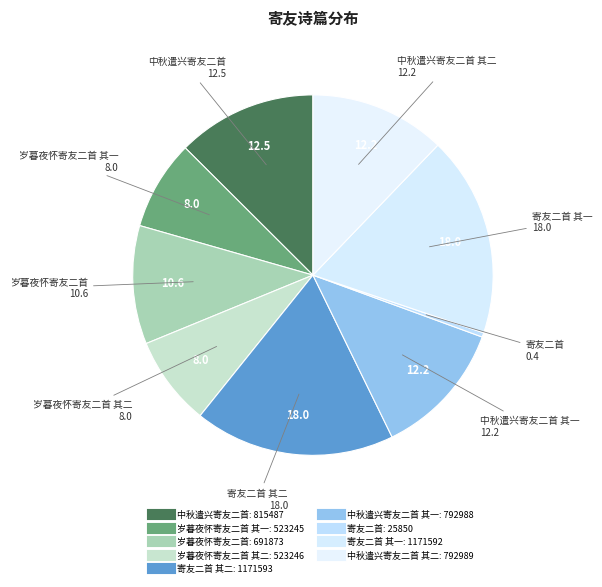

Rank the categories by value from lowest to highest.

寄友二首, 岁暮夜怀寄友二首 其一, 岁暮夜怀寄友二首 其二, 岁暮夜怀寄友二首, 中秋遣兴寄友二首 其一, 中秋遣兴寄友二首 其二, 中秋遣兴寄友二首, 寄友二首 其一, 寄友二首 其二